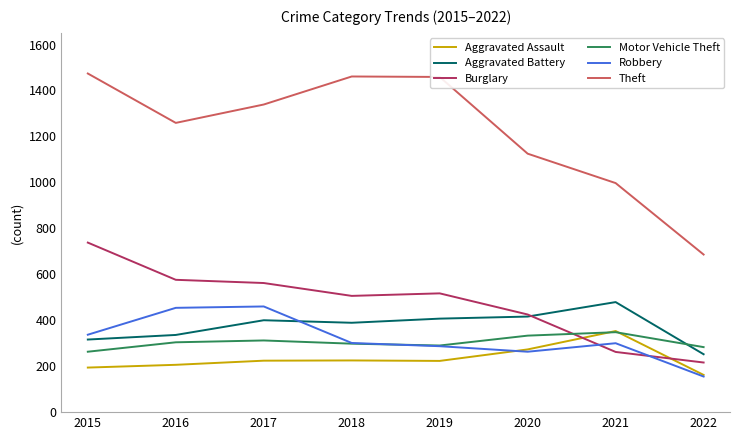

What is the total value across all series at 2022?

1754